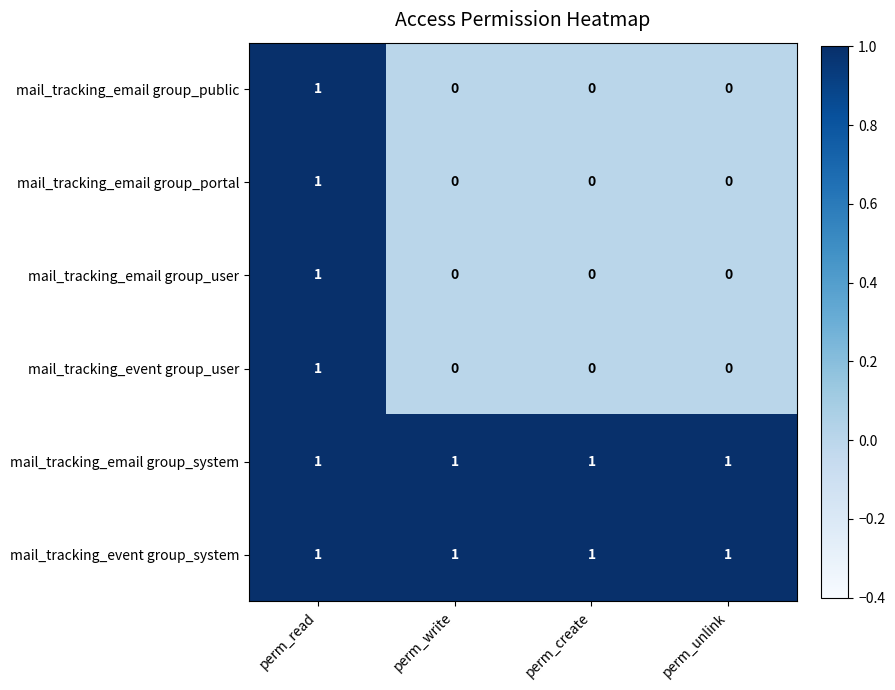

The value of mail_tracking_email group_user at perm_write is 1. True or false?

False